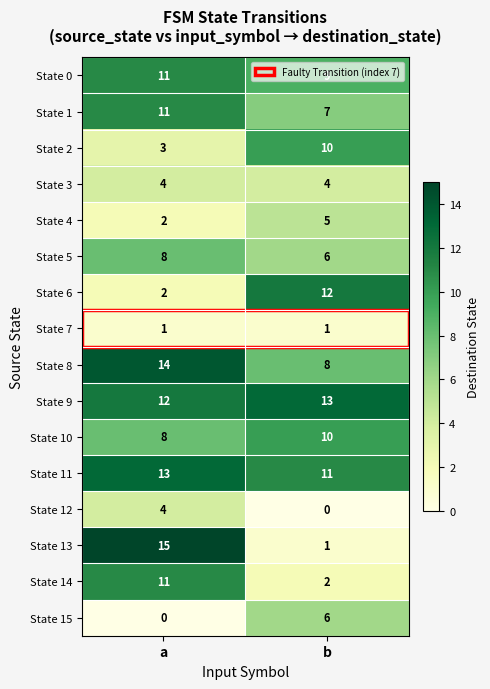

The State 14 series shows 3 at a. True or false?

False